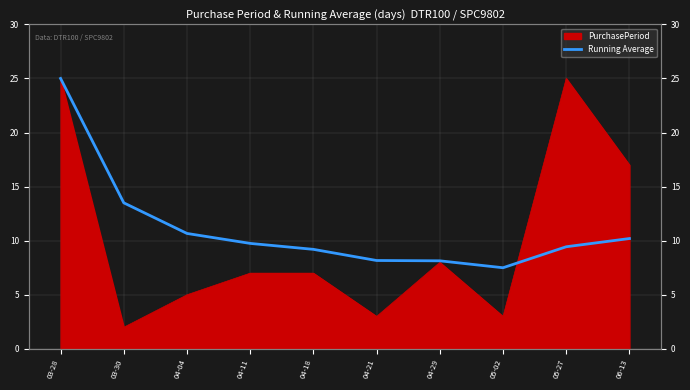

What position from the left is 04-18?

5